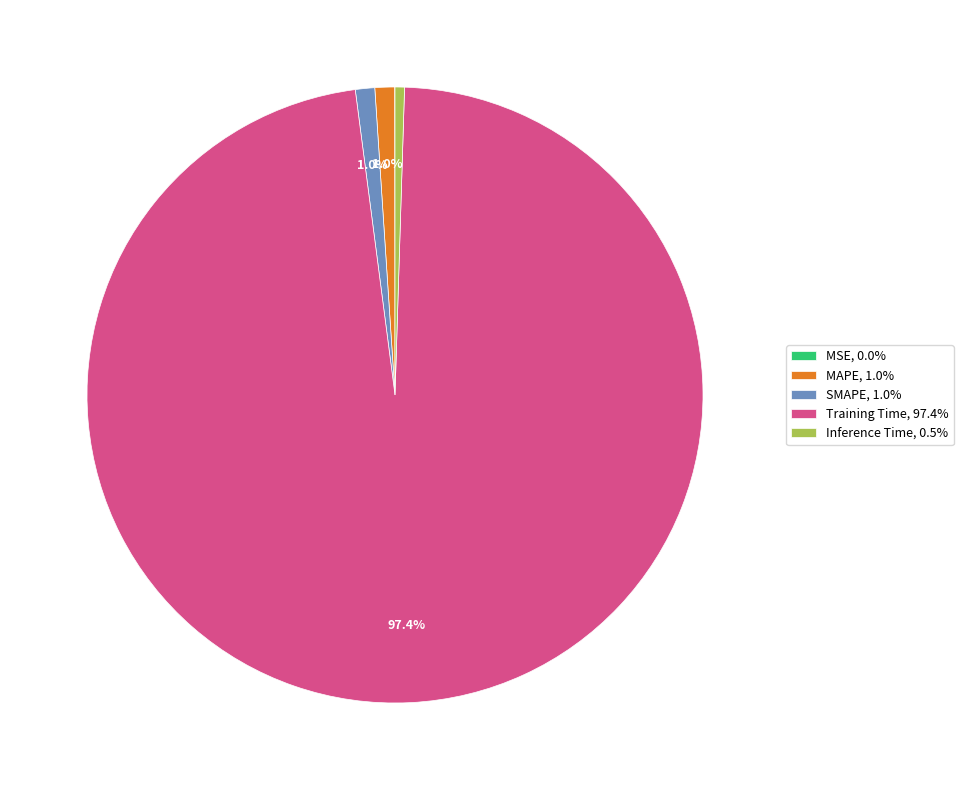

Is Inference Time the majority of the pie?

No